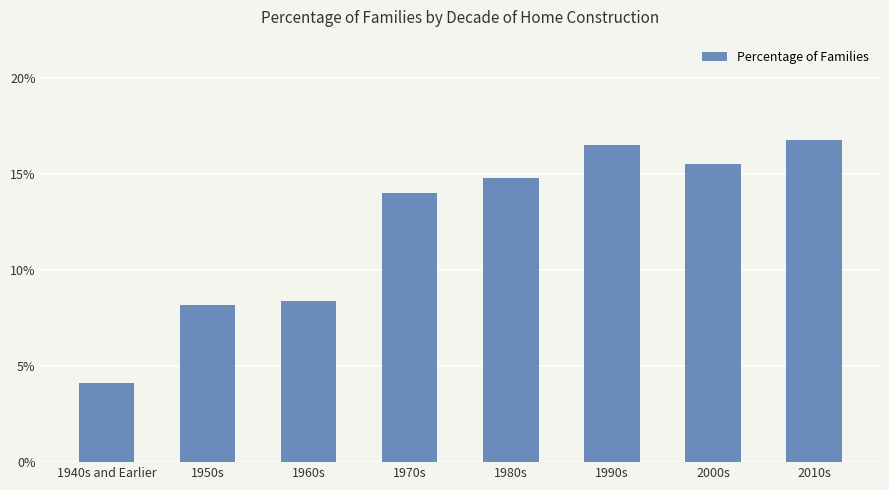

Reading left to right, list all the values displayed in this chart.

0.0	0.1	0.1	0.1	0.1	0.2	0.2	0.2